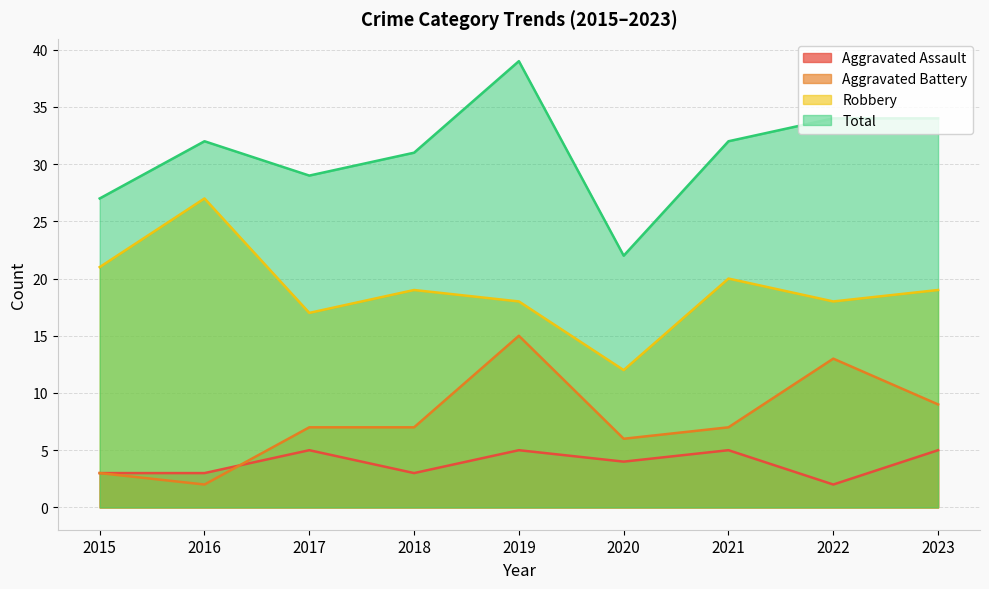

What is the value of the Aggravated Assault point at the 8th from the left?

2